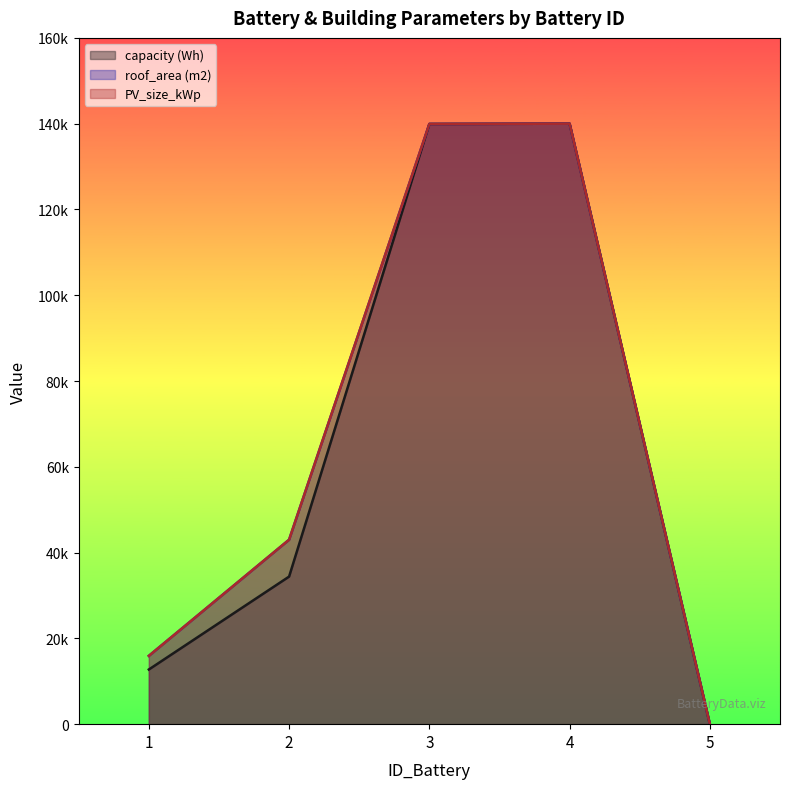

What are all the series names shown in the legend?

capacity (Wh), roof_area (m2), PV_size_kWp